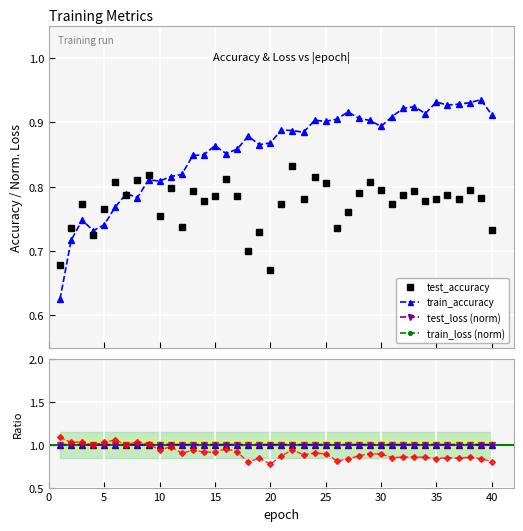

How many lines are shown in the chart?

4